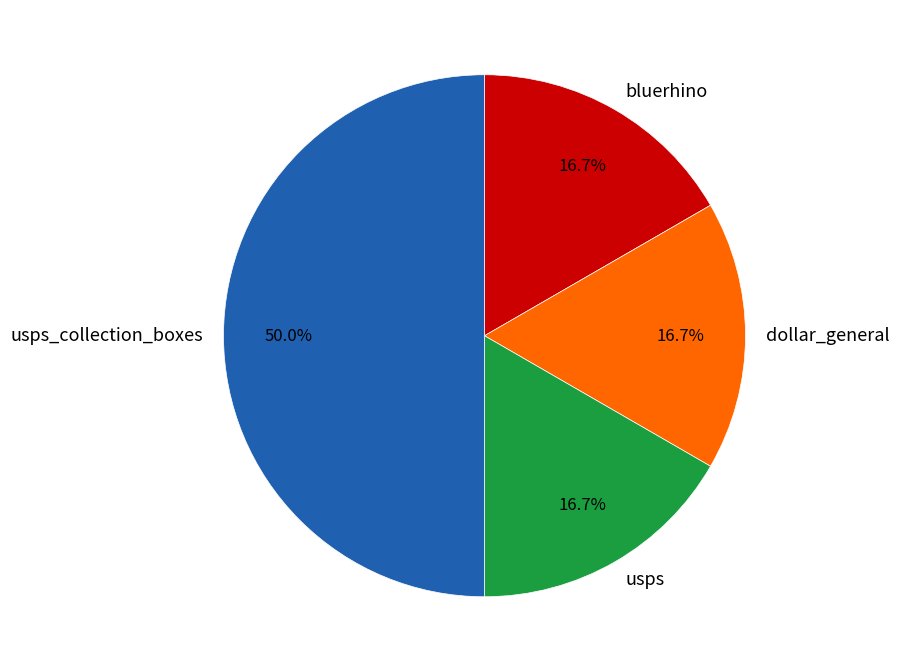

Between usps_collection_boxes and dollar_general, which is larger?

usps_collection_boxes